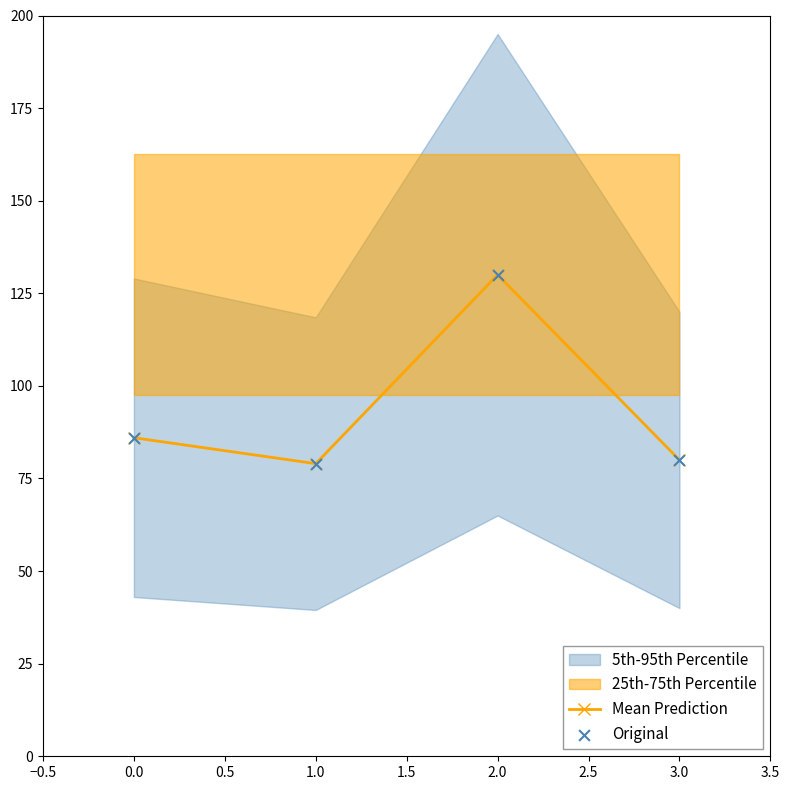

In Mean Prediction, how many points are higher than both neighbors (excluding endpoints)?

1